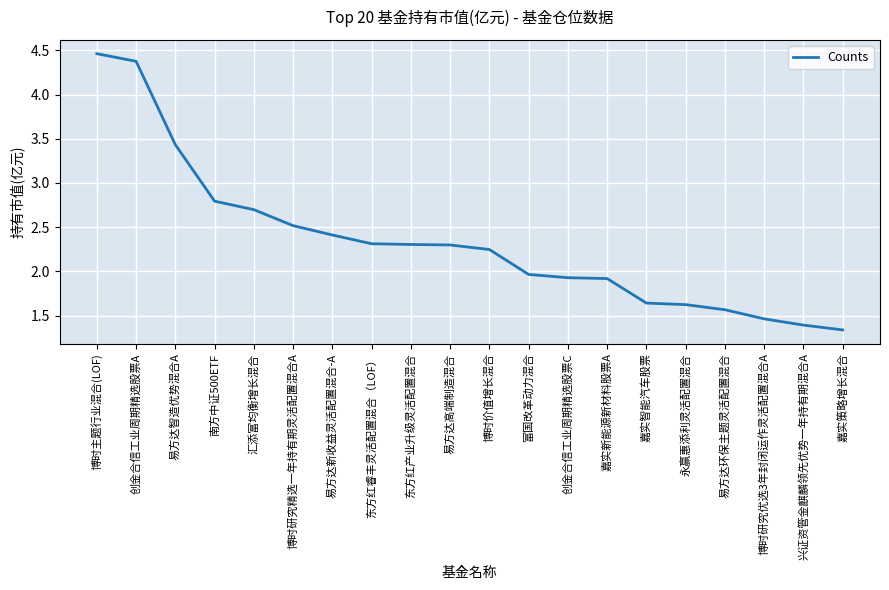

The chart shows a value of 1.0 at 博时价值增长混合. True or false?

False